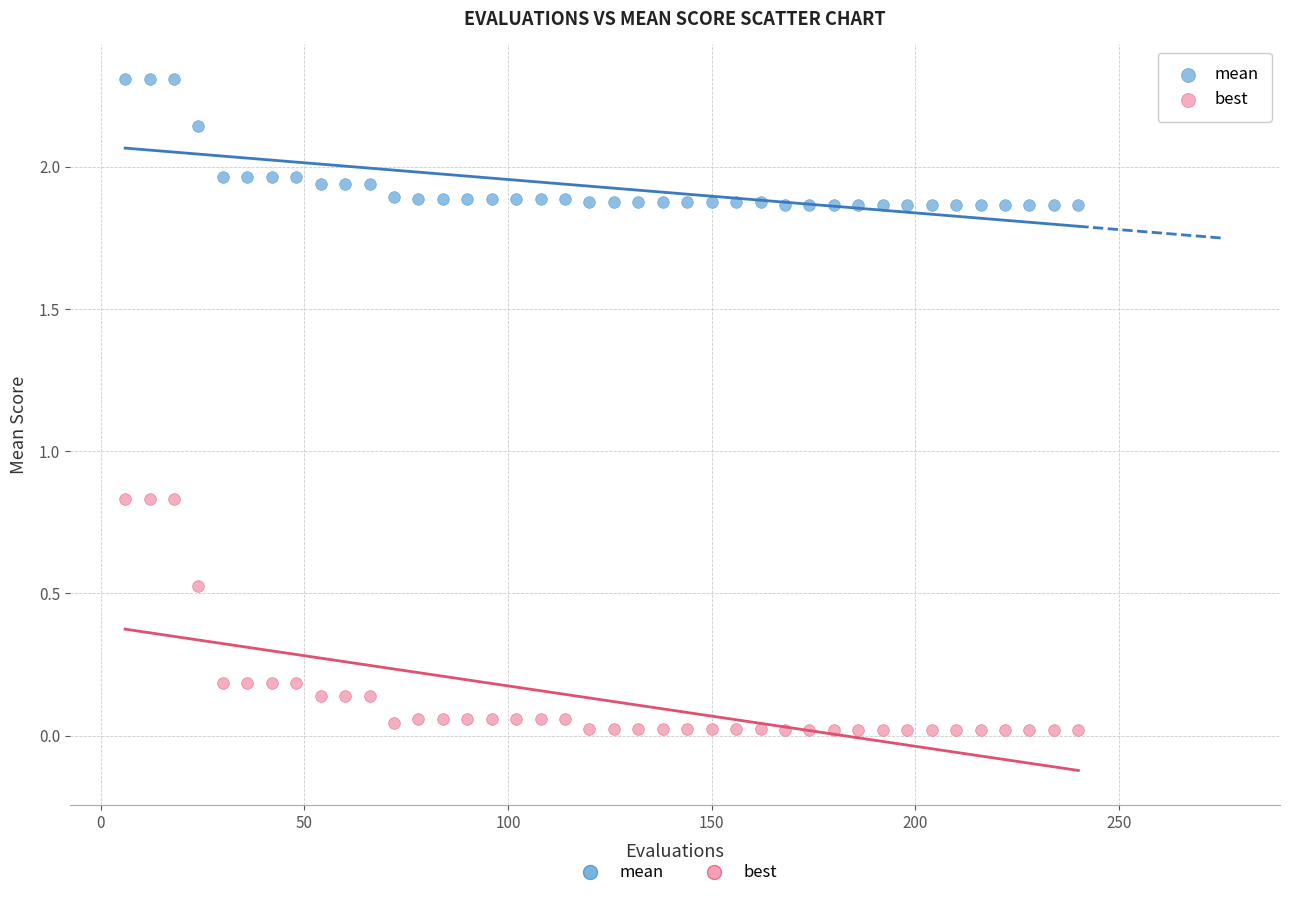

Which series contains the lowest Y value?

best